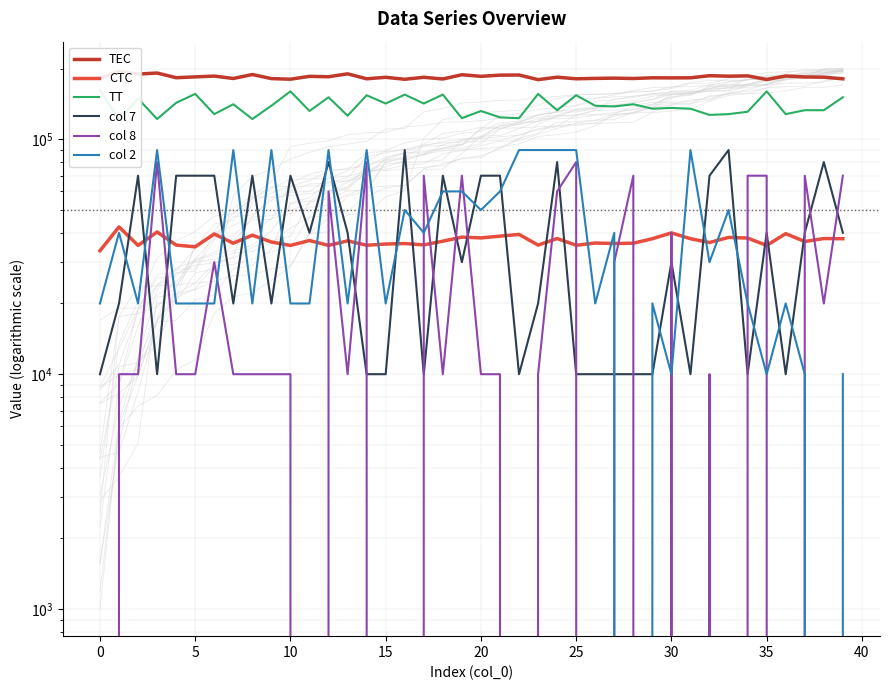

What is the sum of all col 7 values?

1600000